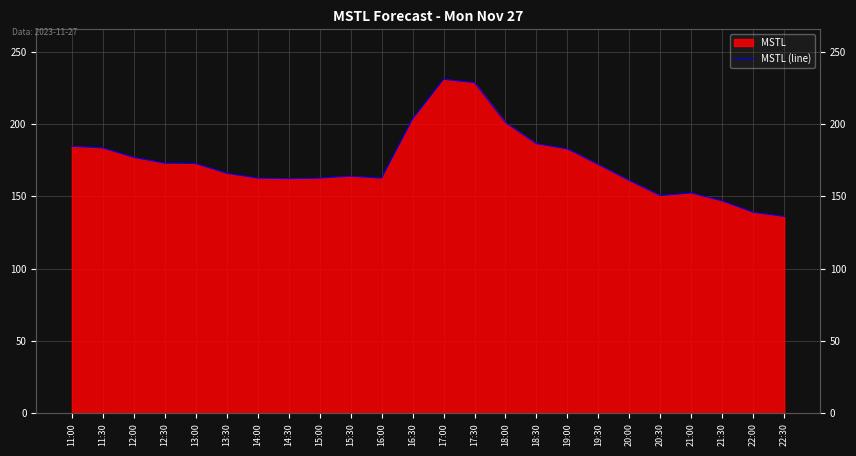

Does the chart display data point markers on the line(s)?

No